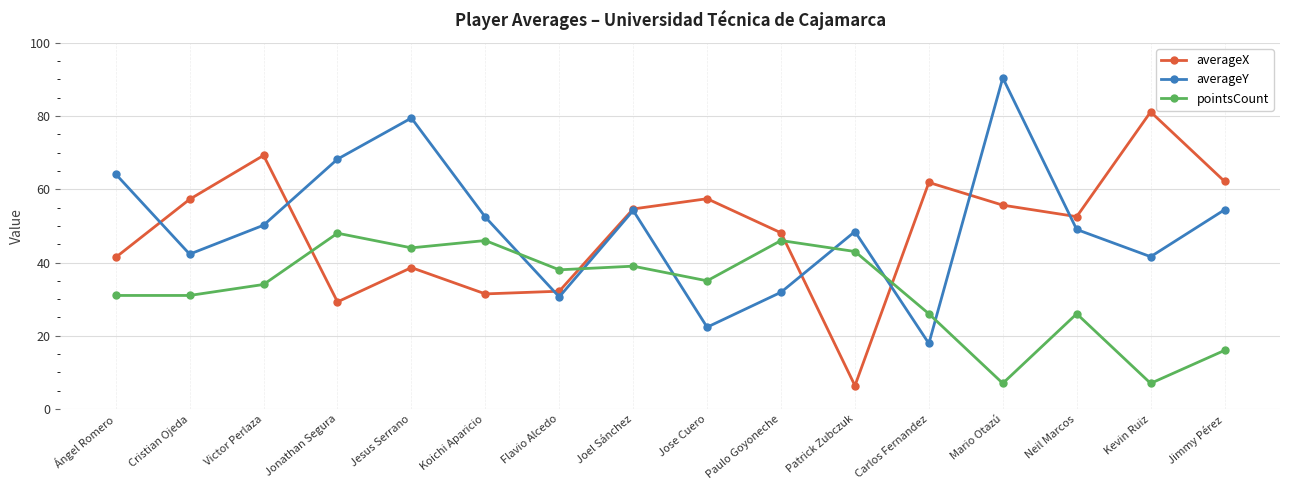

What is the total value across all series at Jonathan Segura?

145.5